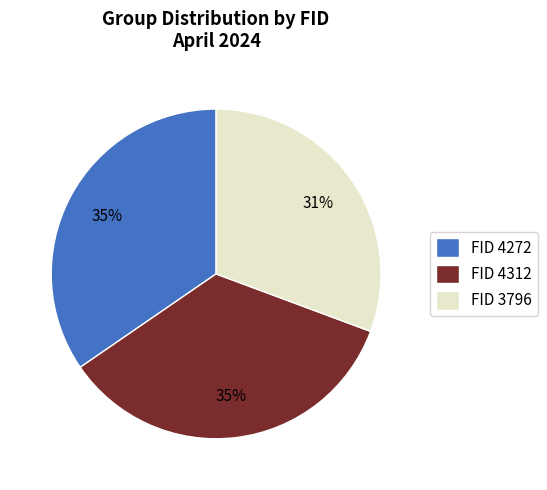

To the nearest percent, what is the combined percentage of FID 4272 and FID 4312?

69%